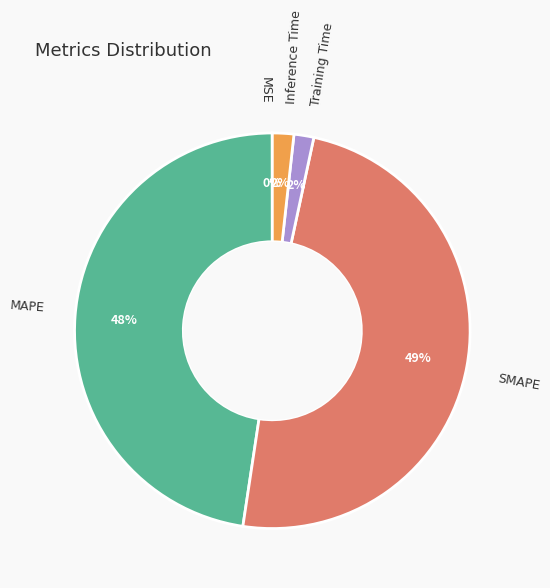

Is Training Time the majority of the pie?

No